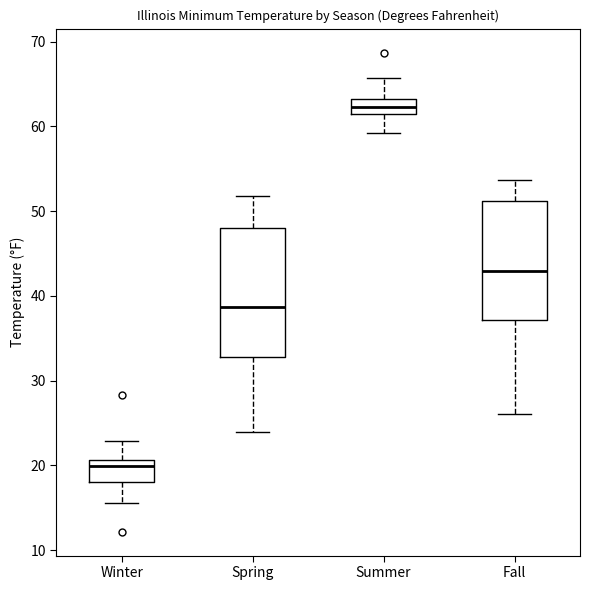

Where does the median line of the box for Summer sit on the y-axis? The values are not printed on the chart, so give them approximately, as read against the axis.

62